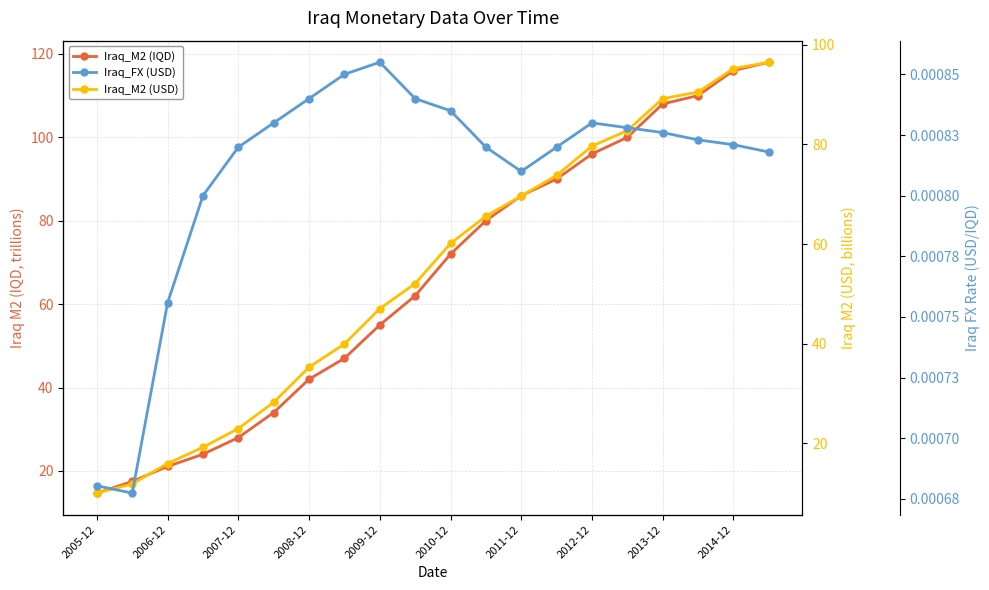

How many lines are shown in the chart?

3